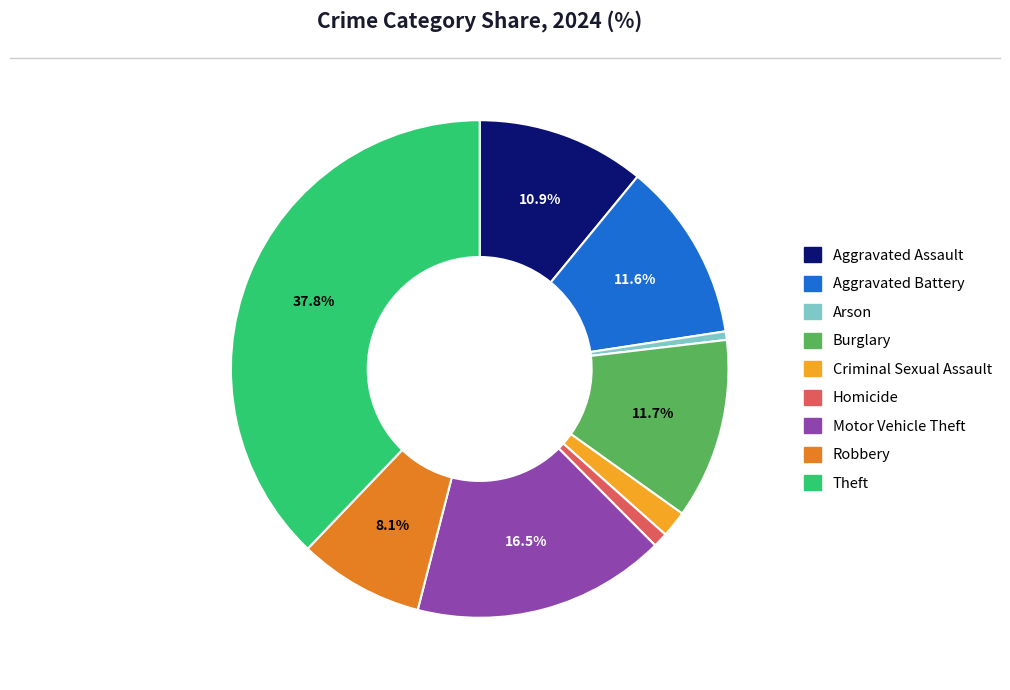

True or false: Homicide accounts for 11% of the total.

False